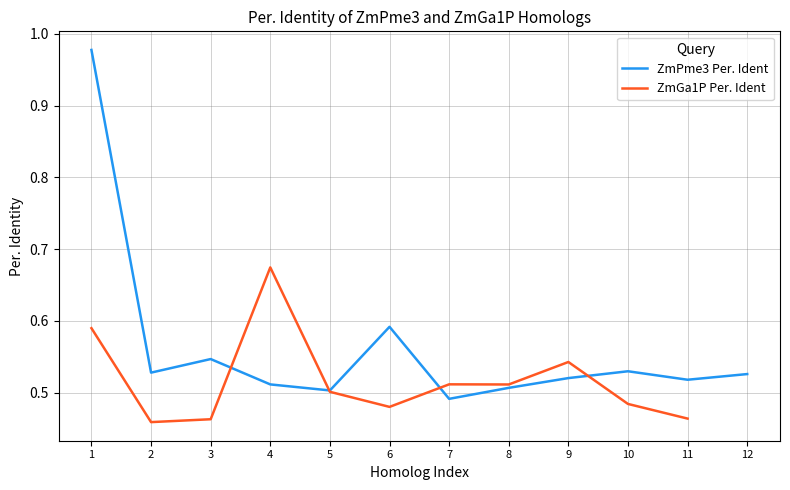

Which series has the largest range (max minus min)?

ZmPme3 Per. Ident